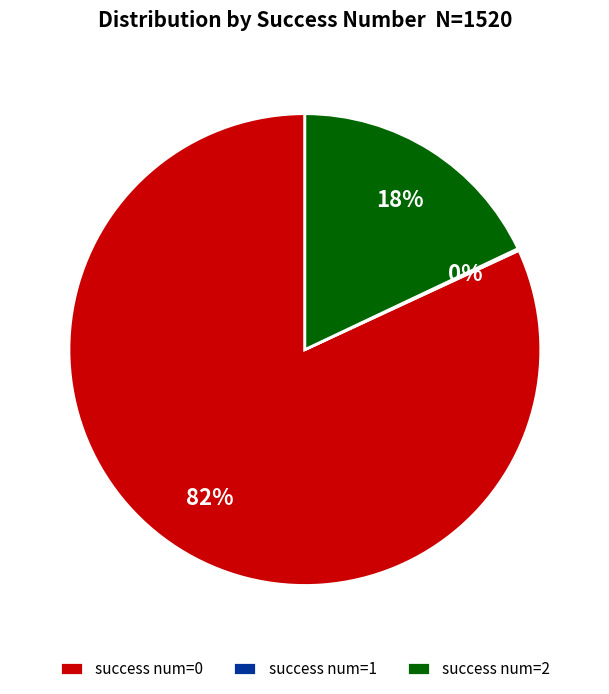

Is there any slice that represents more than half of the pie?

Yes